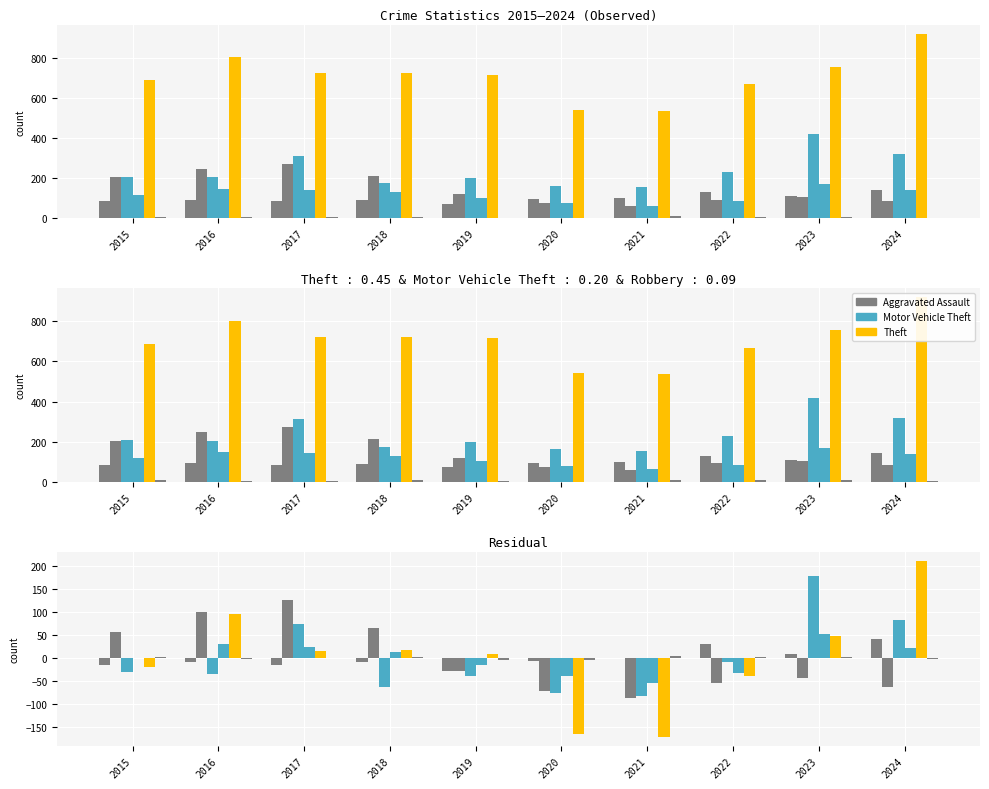

Where is Aggravated Assault nearest to the value 7?

2023